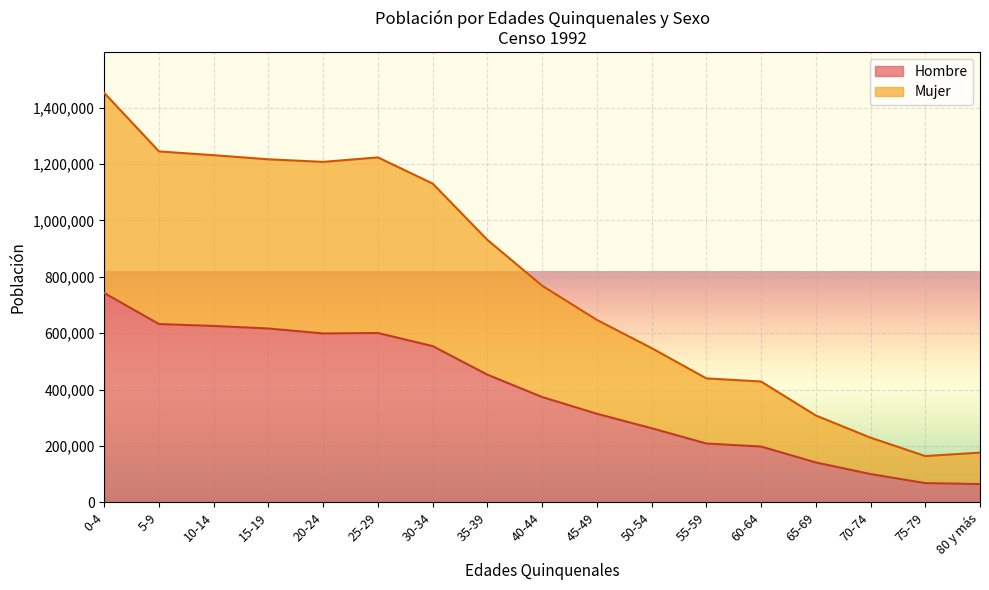

Rank the categories by Hombre value from highest to lowest.

0-4, 5-9, 10-14, 15-19, 25-29, 20-24, 30-34, 35-39, 40-44, 45-49, 50-54, 55-59, 60-64, 65-69, 70-74, 75-79, 80 y más